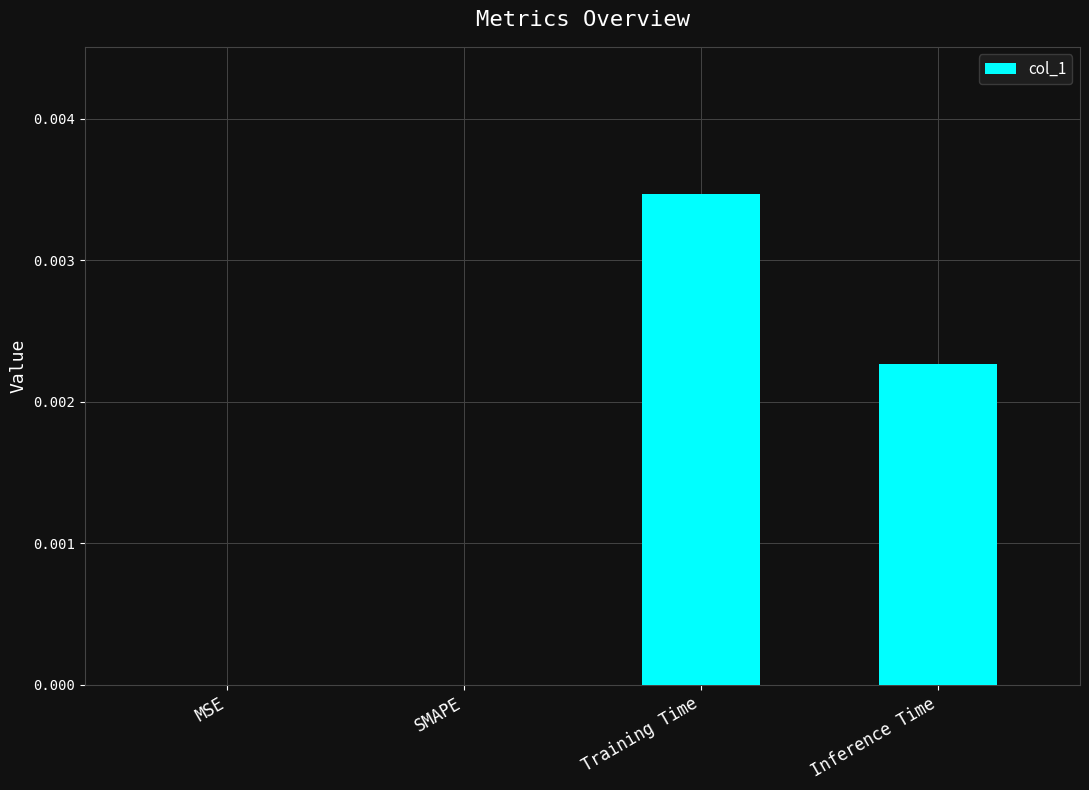

True or false: the data shows 0.0 at Inference Time.

True